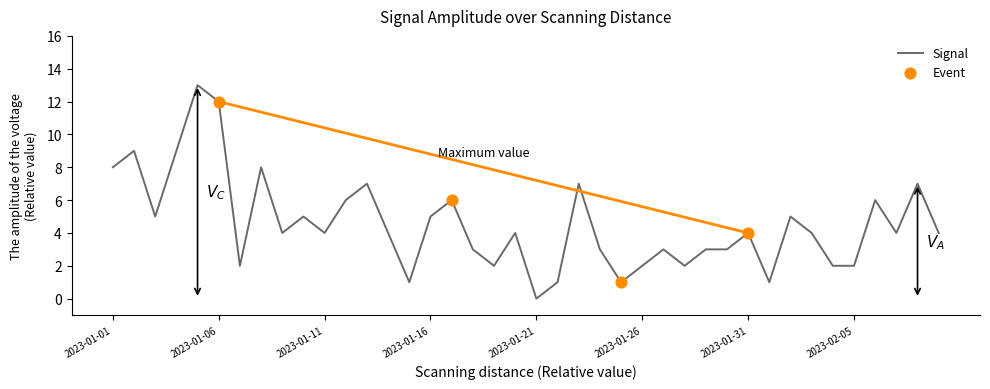

What is the maximum value shown in the chart?

13